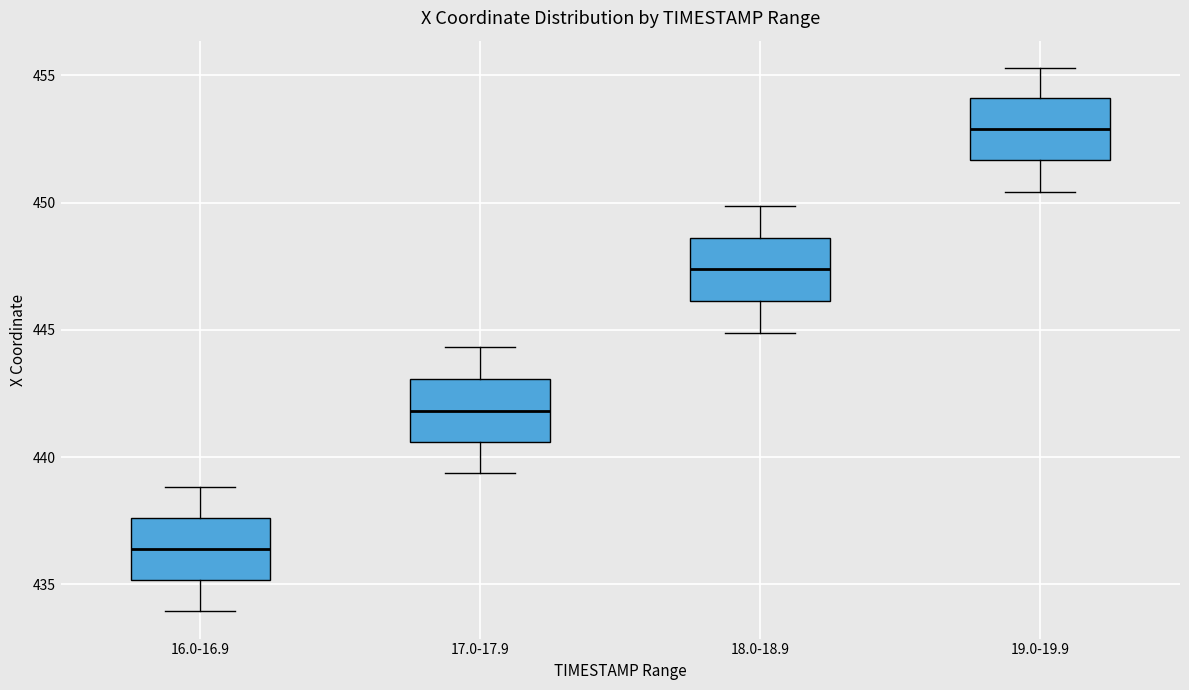

Reading left to right, transcribe this box plot: for each box, give where its median line is, the range the box spans, and where its two whiskers end, as read against the y-axis. The values are not printed on the chart, so give them approximately, as read against the axis.

16.0-16.9: median 436.5, box 435.0 to 437.5, whiskers 434.0 to 439.0
17.0-17.9: median 442.0, box 440.5 to 443.0, whiskers 439.5 to 444.5
18.0-18.9: median 447.5, box 446.0 to 448.5, whiskers 445.0 to 450.0
19.0-19.9: median 453.0, box 451.5 to 454.0, whiskers 450.5 to 455.5